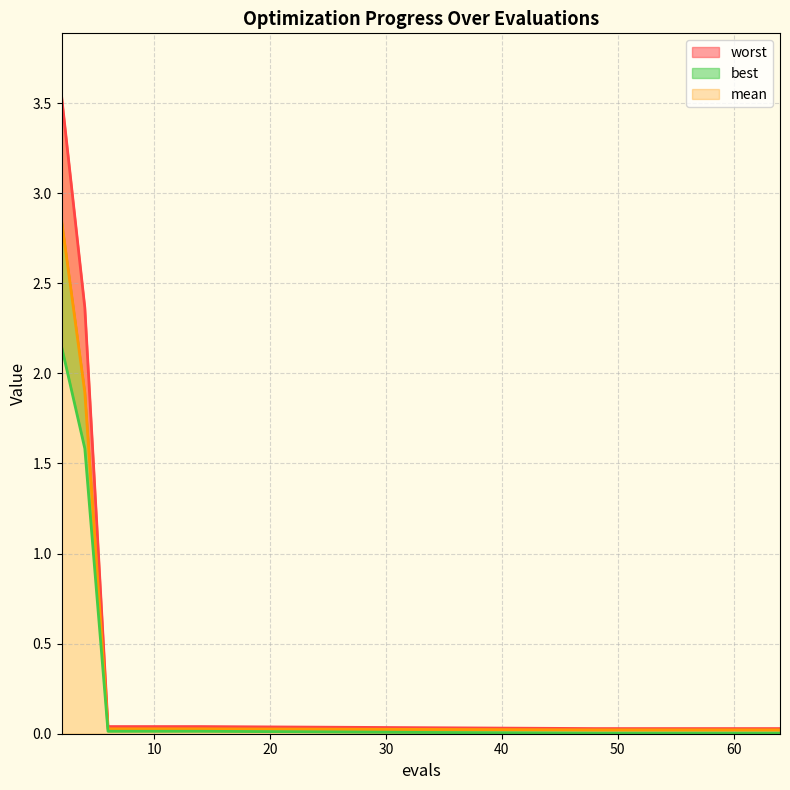

Which has a higher value, 2 or 64?

2